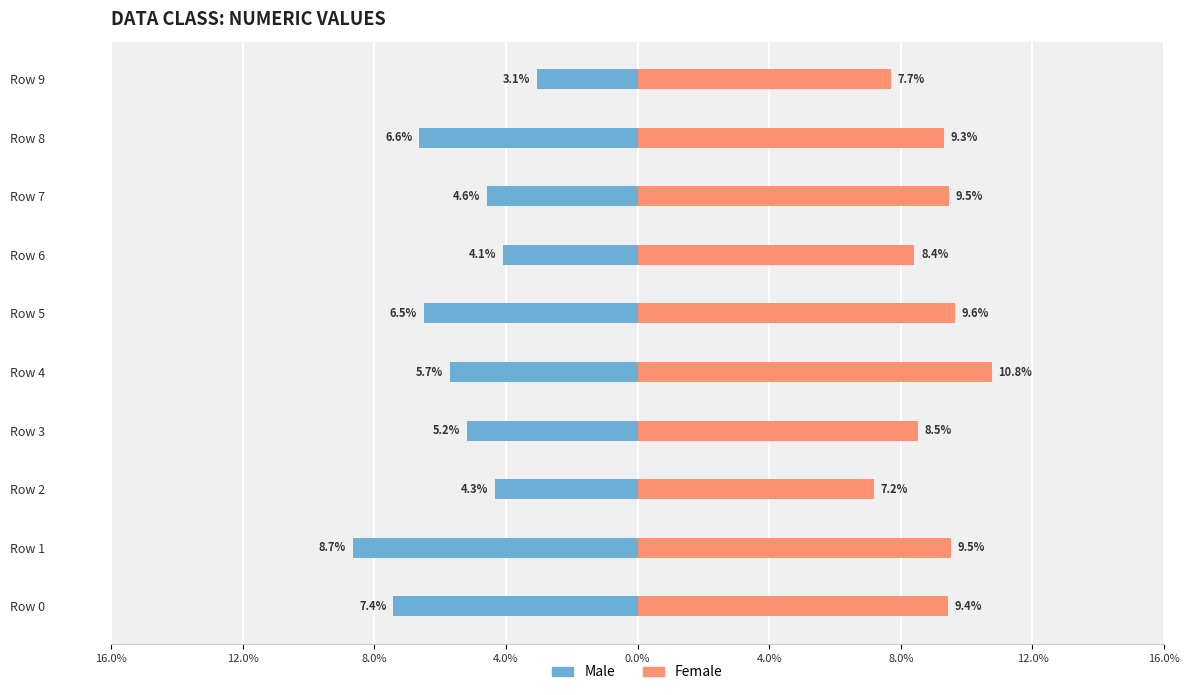

Count the number of categories in the chart.

10